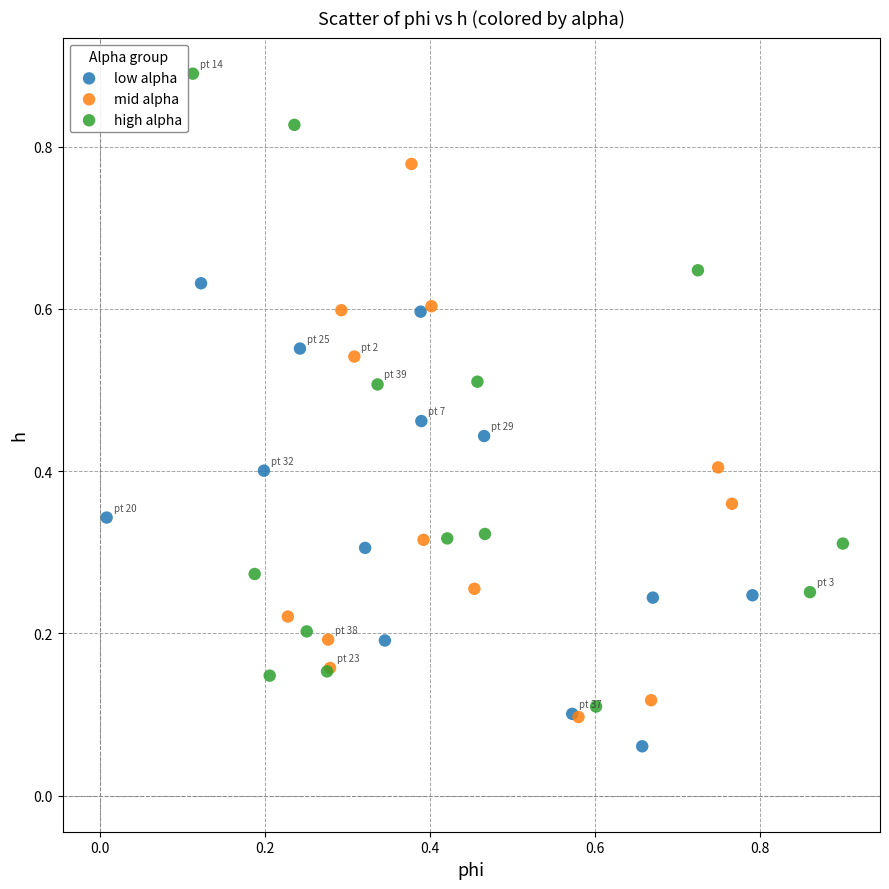

Which series contains the highest Y value?

high alpha